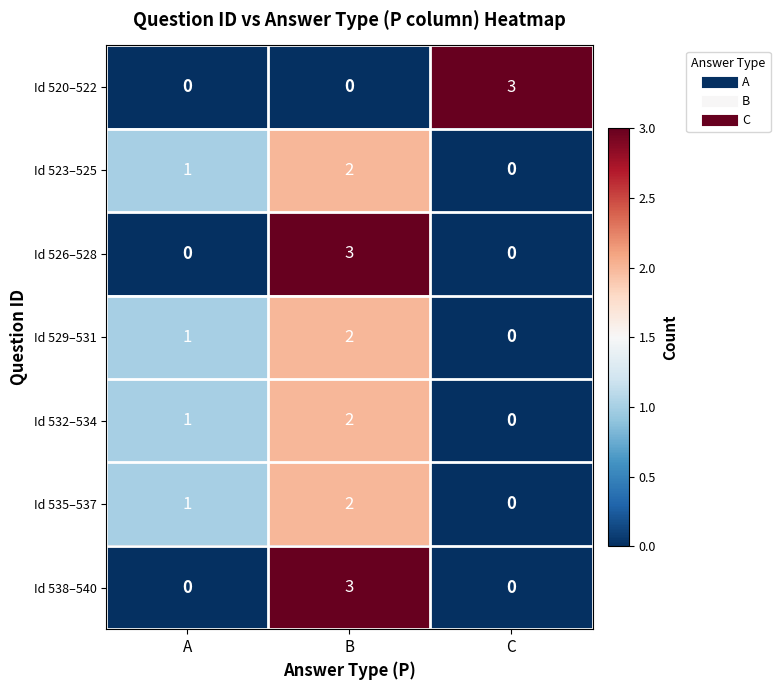

Reading left to right, transcribe all the data shown in this chart.

Id 520–522: A=0	B=0	C=3
Id 523–525: A=1	B=2	C=0
Id 526–528: A=0	B=3	C=0
Id 529–531: A=1	B=2	C=0
Id 532–534: A=1	B=2	C=0
Id 535–537: A=1	B=2	C=0
Id 538–540: A=0	B=3	C=0